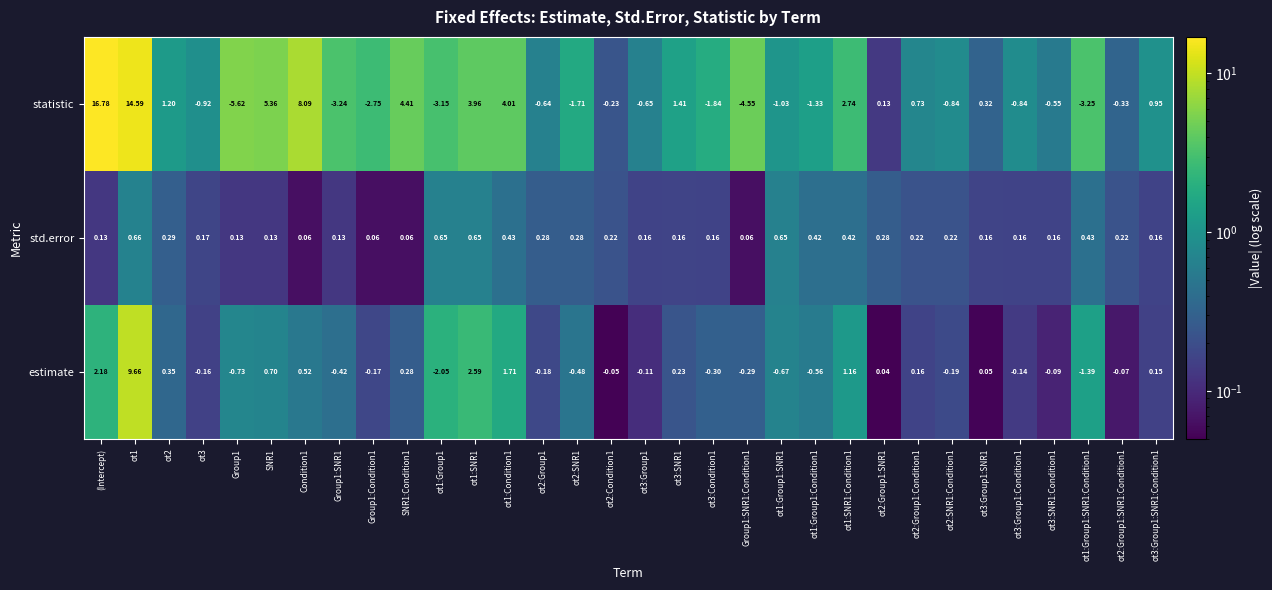

Which label corresponds to the largest value in the chart?

(Intercept)